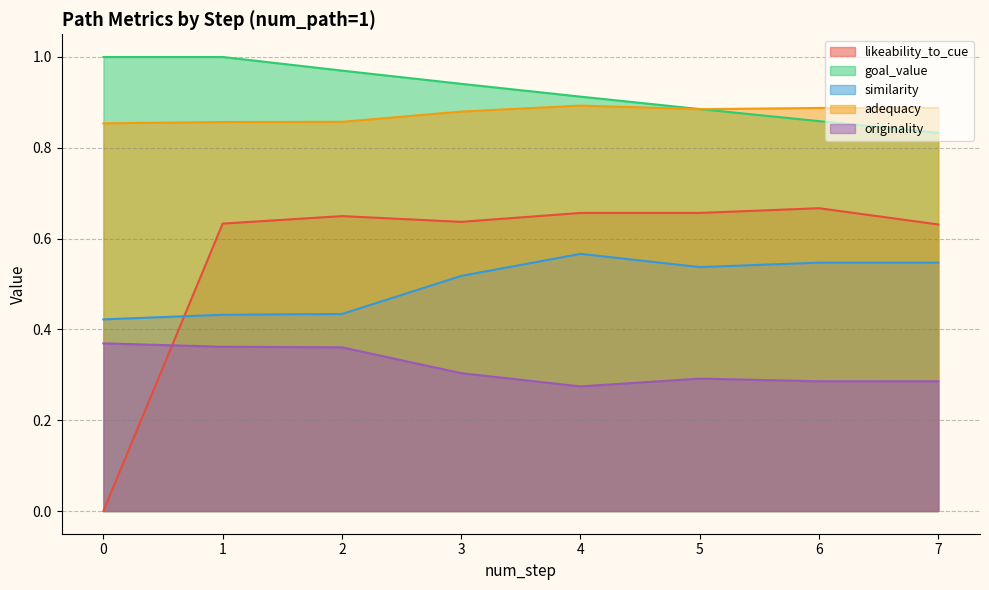

Does the chart display data point markers on the line(s)?

No